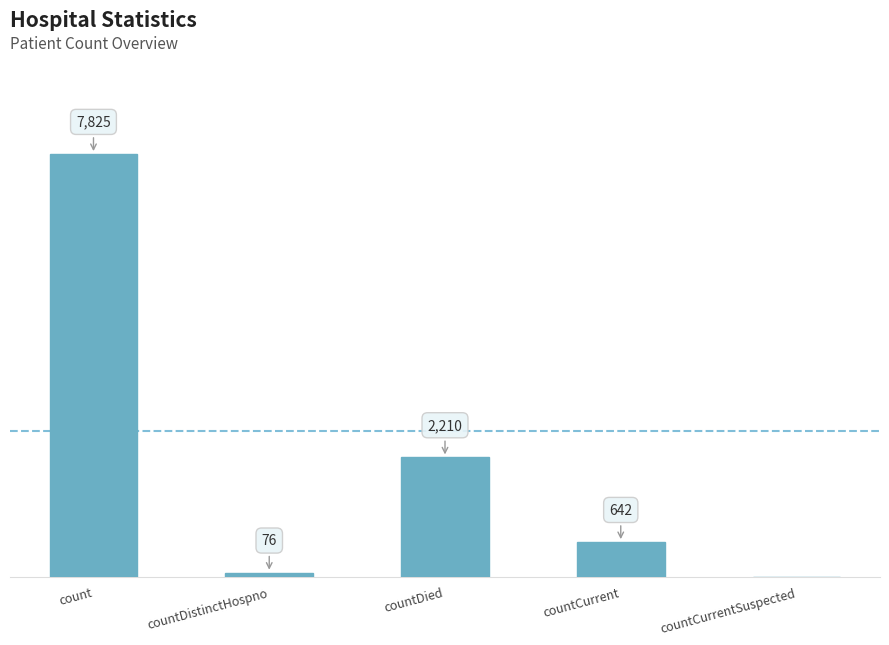

At which category does the chart reach its peak across all series?

count